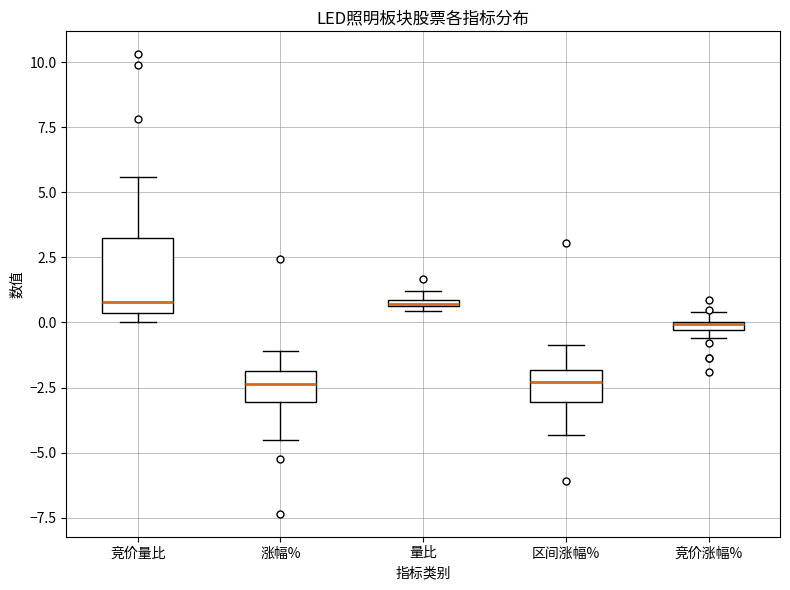

Where is the upper edge of the box for 量比 on the y-axis? The values are not printed on the chart, so give them approximately, as read against the axis.

1.0